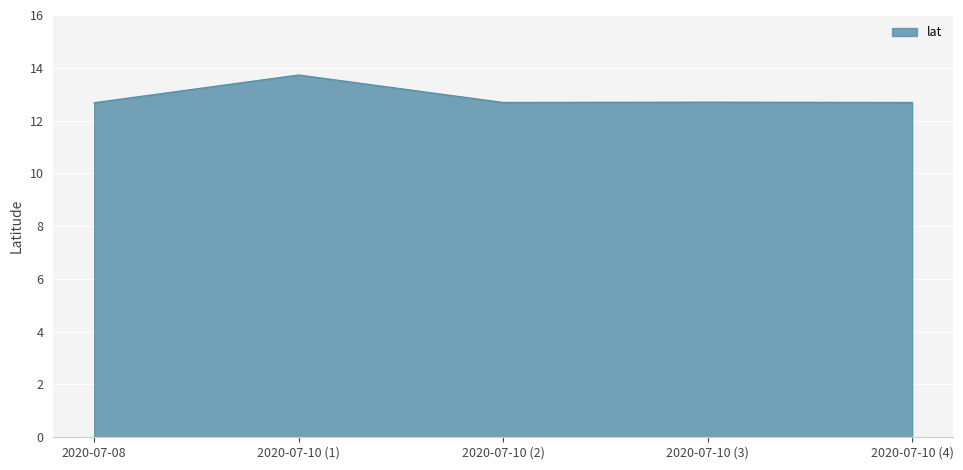

How many lines are shown in the chart?

1